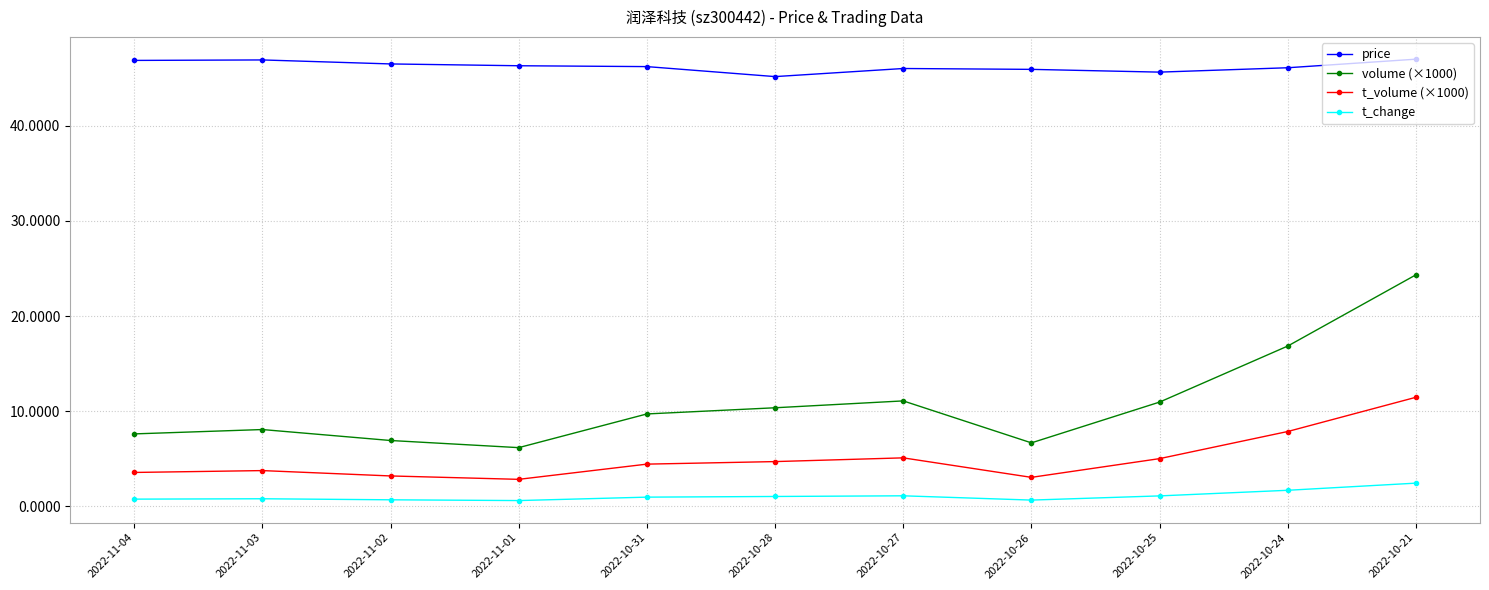

What are all the series names shown in the legend?

price, volume (×1000), t_volume (×1000), t_change